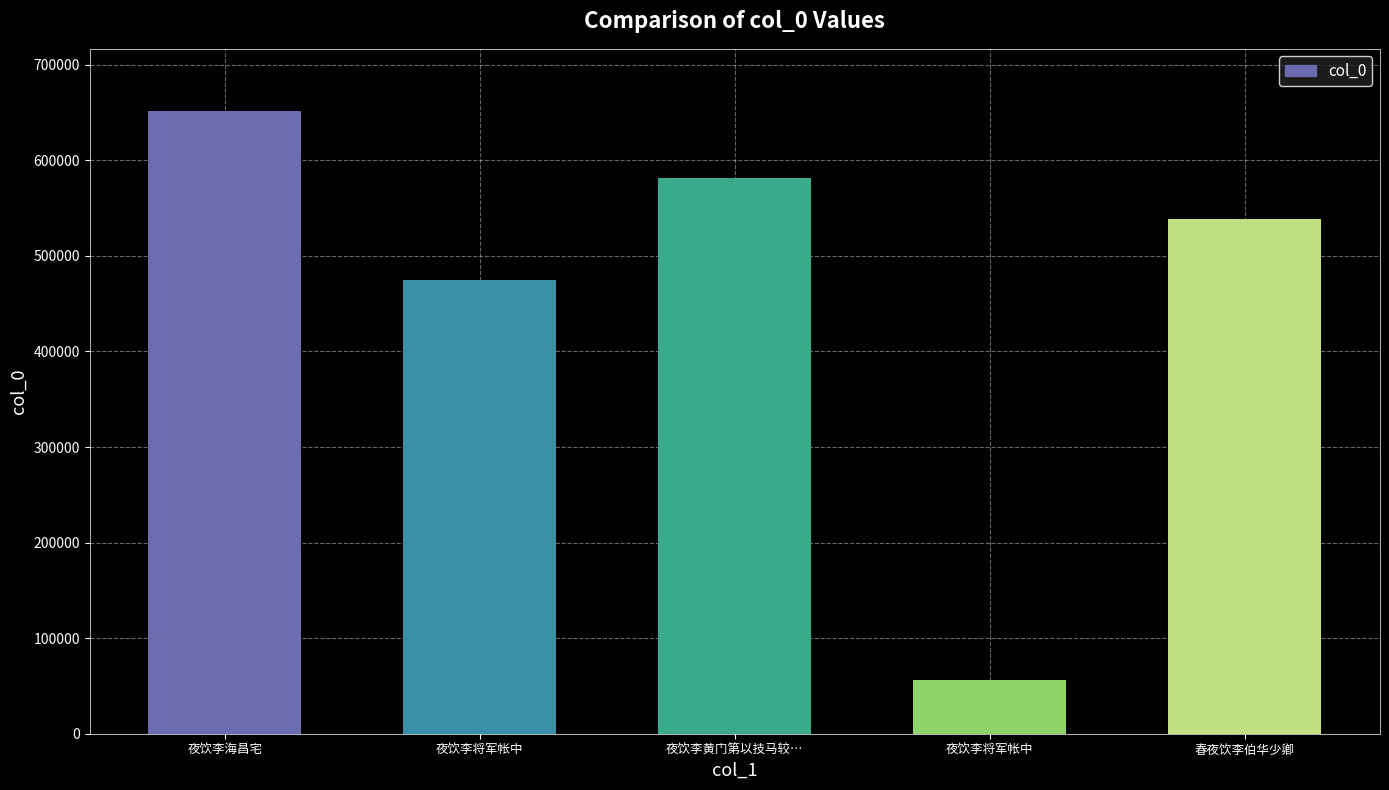

Reading left to right, extract all data points from this chart.

夜饮李海昌宅=651554	夜饮李将军帐中=474410	夜饮李黄门第以技马较…=581743	夜饮李将军帐中=55834	春夜饮李伯华少卿=538490